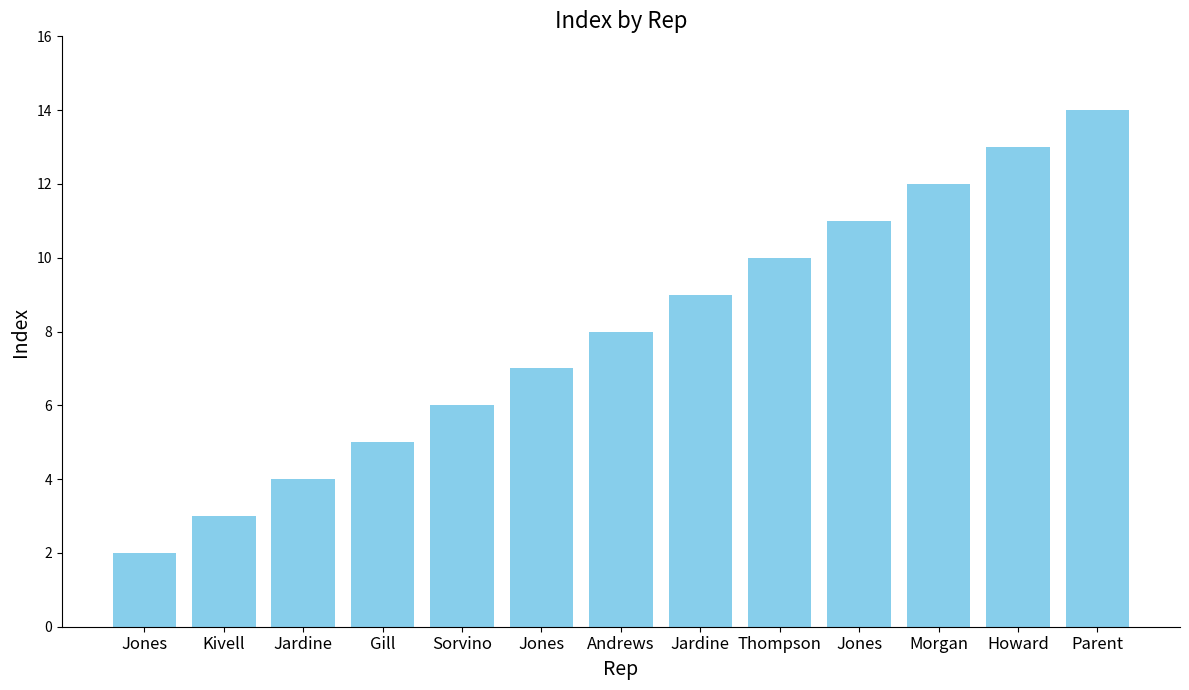

How many bars are there in total?

13